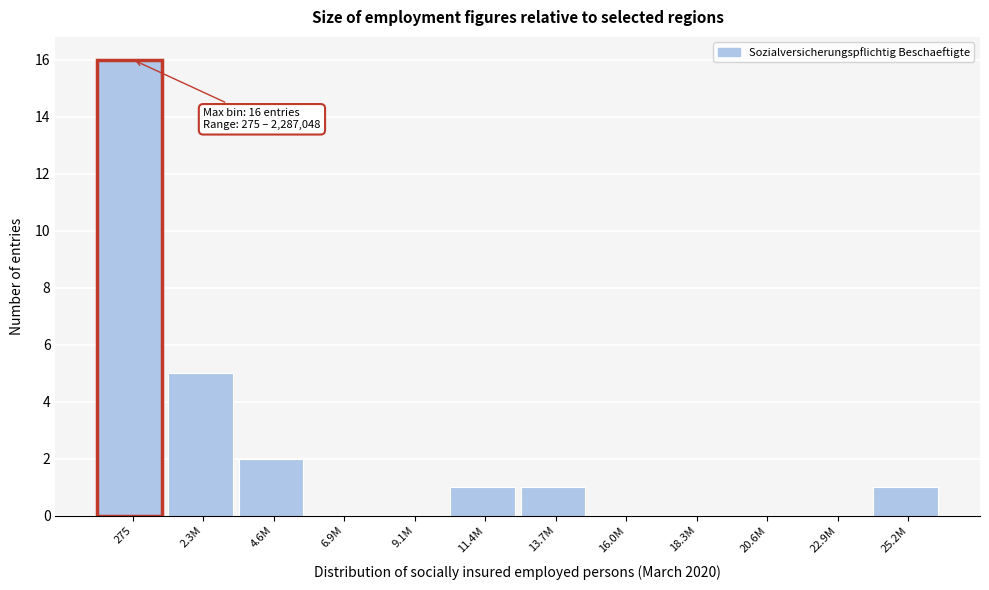

Reading left to right, what are all the values shown in this chart?

275=16	2.3M=5	4.6M=2	6.9M=0	9.1M=0	11.4M=1	13.7M=1	16.0M=0	18.3M=0	20.6M=0	22.9M=0	25.2M=1